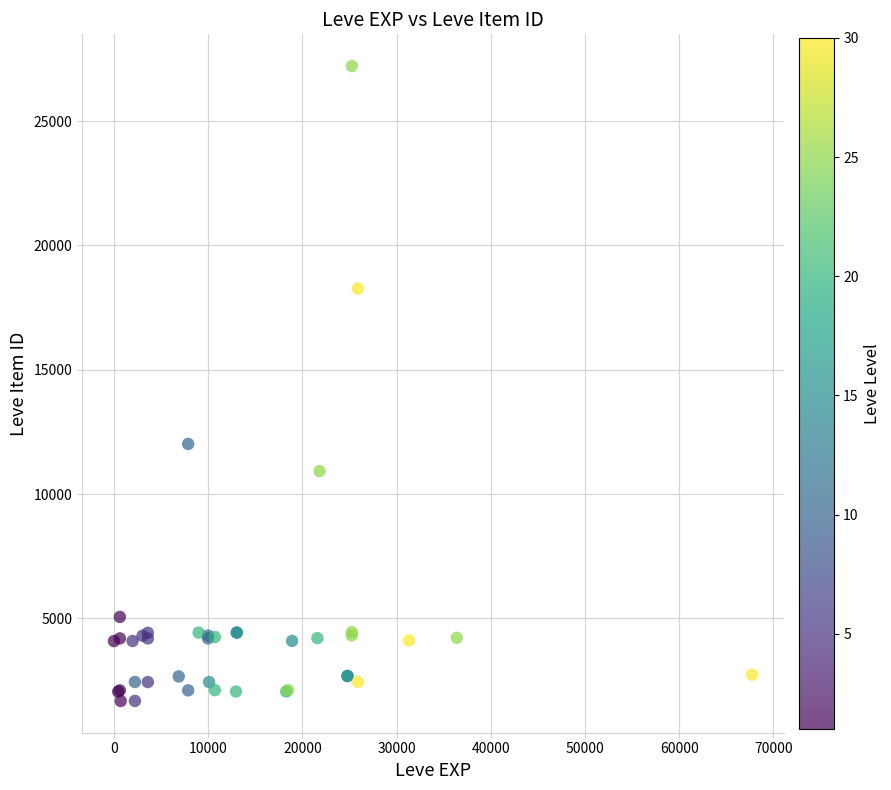

What Y value in the scatter plot is closest to 14448?

12018